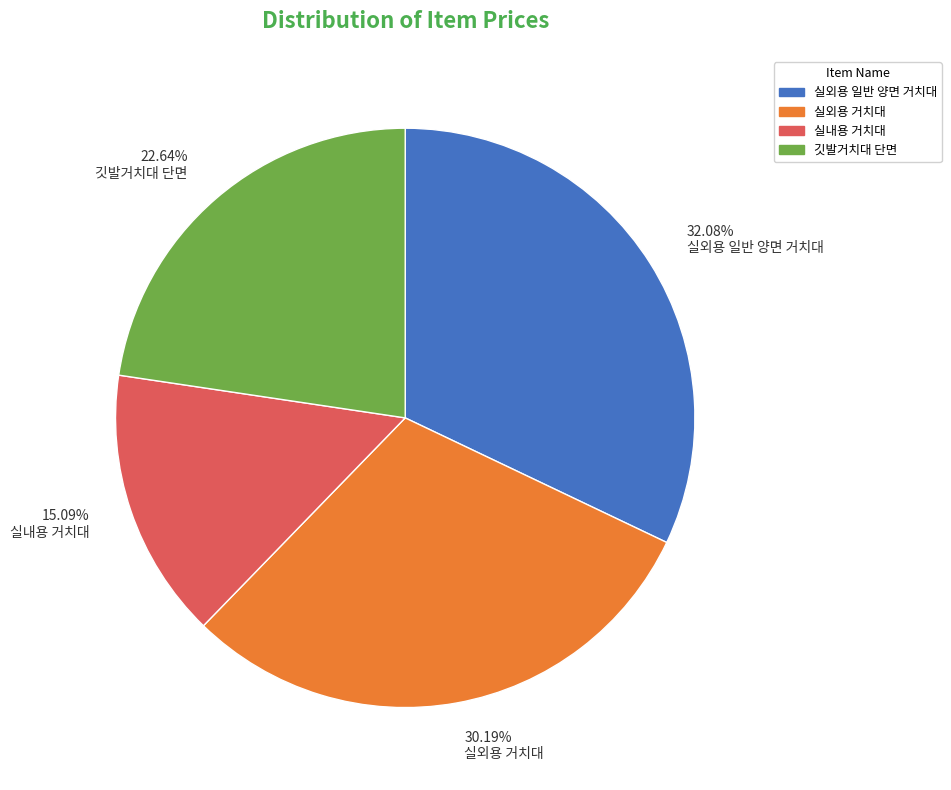

Does 15.09% 실내용 거치대 account for over 50% of the chart?

No